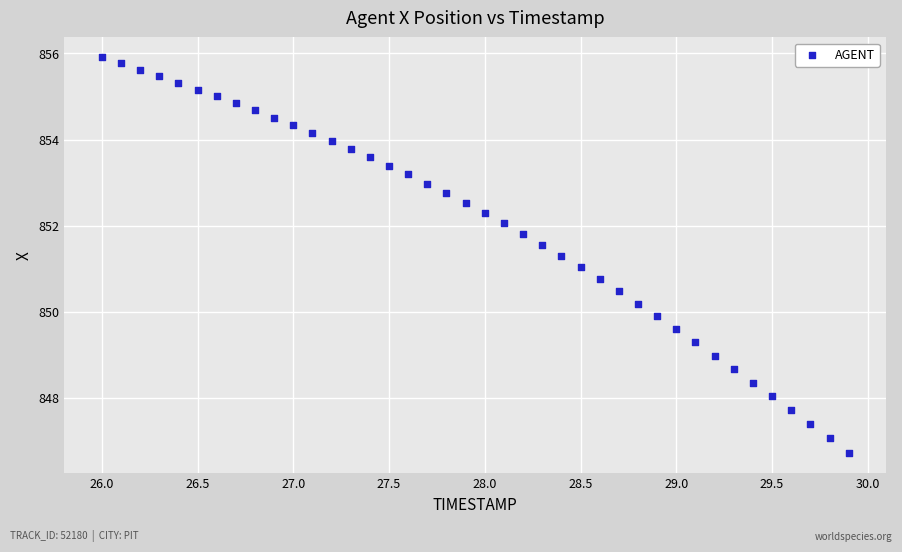

What is the range of X values (max minus min)?

3.9